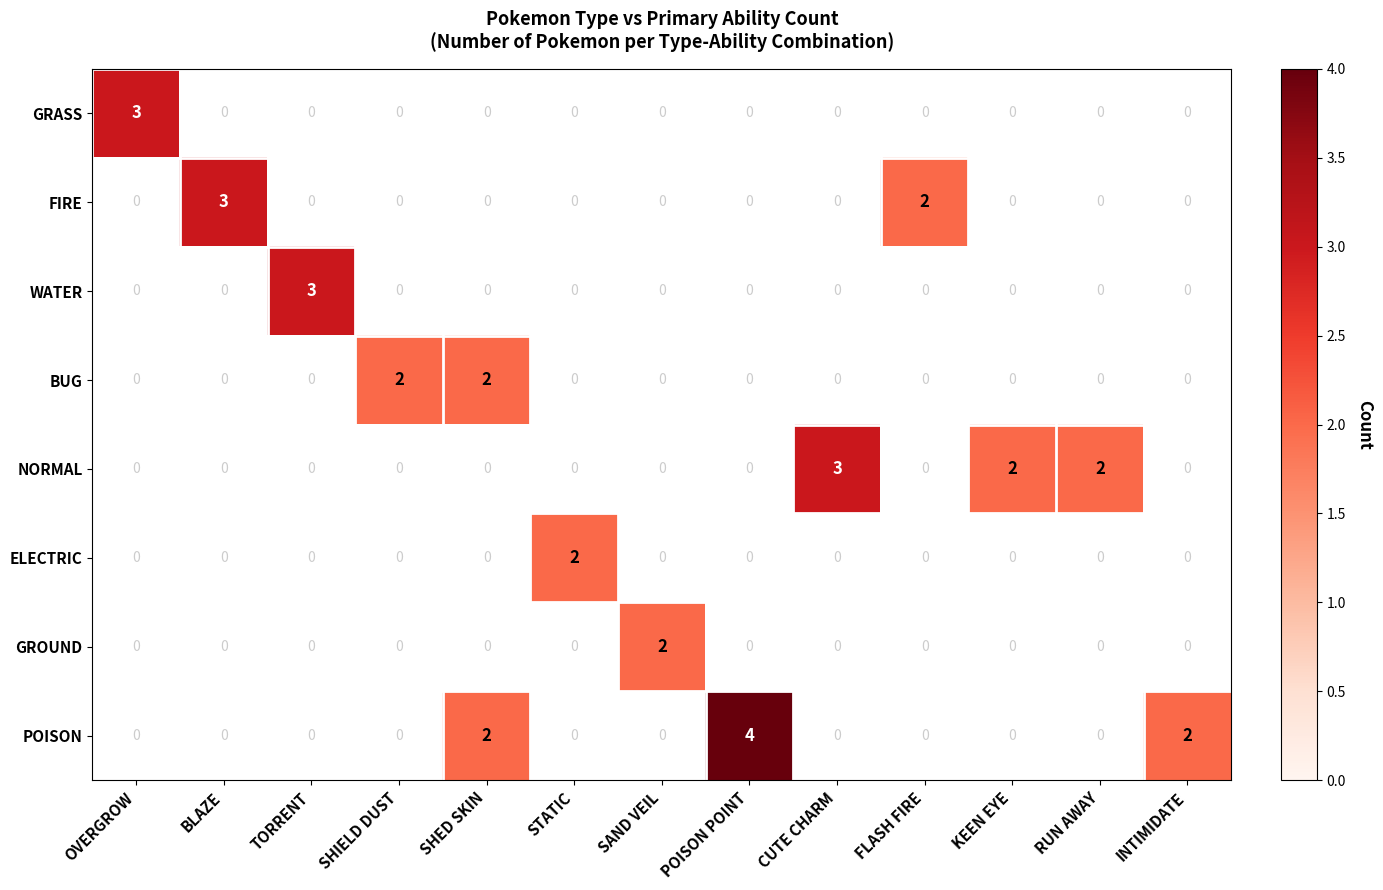

True or false: NORMAL has a value of 2 at KEEN EYE.

True